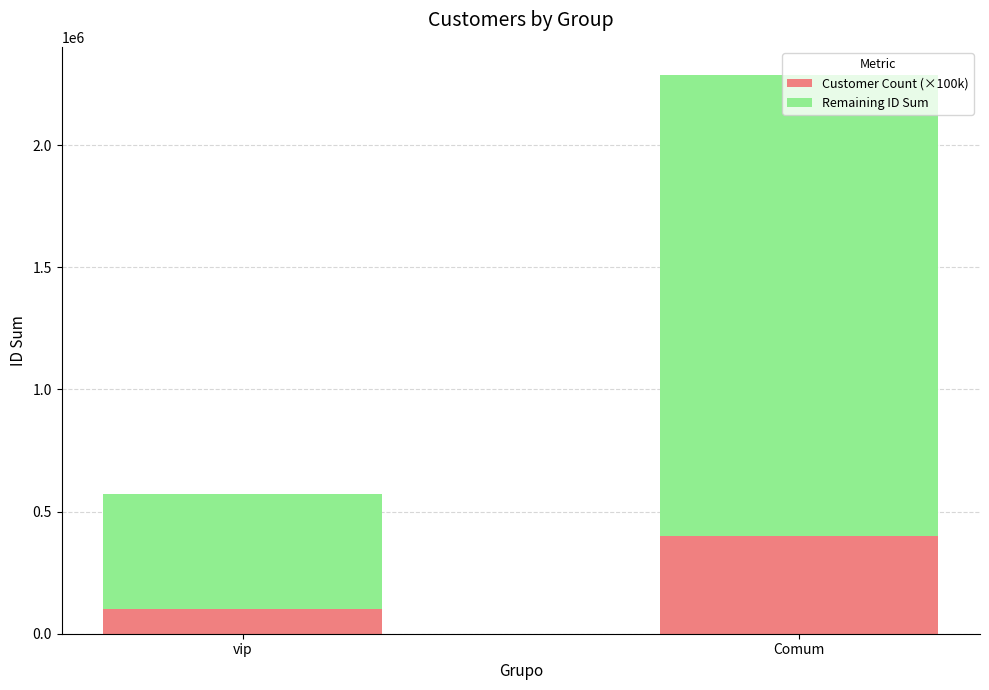

What is the difference between the maximum and minimum values in the Customer Count (×100k) series?

300000